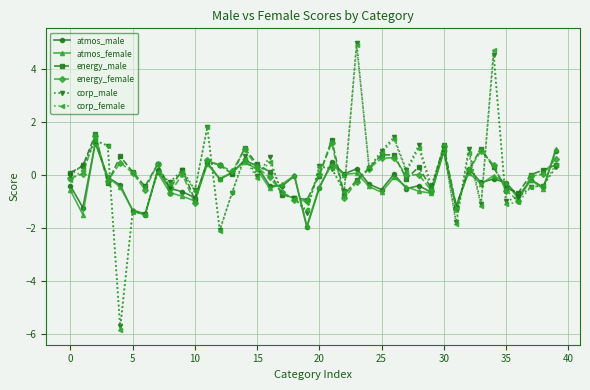

Is this an area chart (filled region under the line)?

No